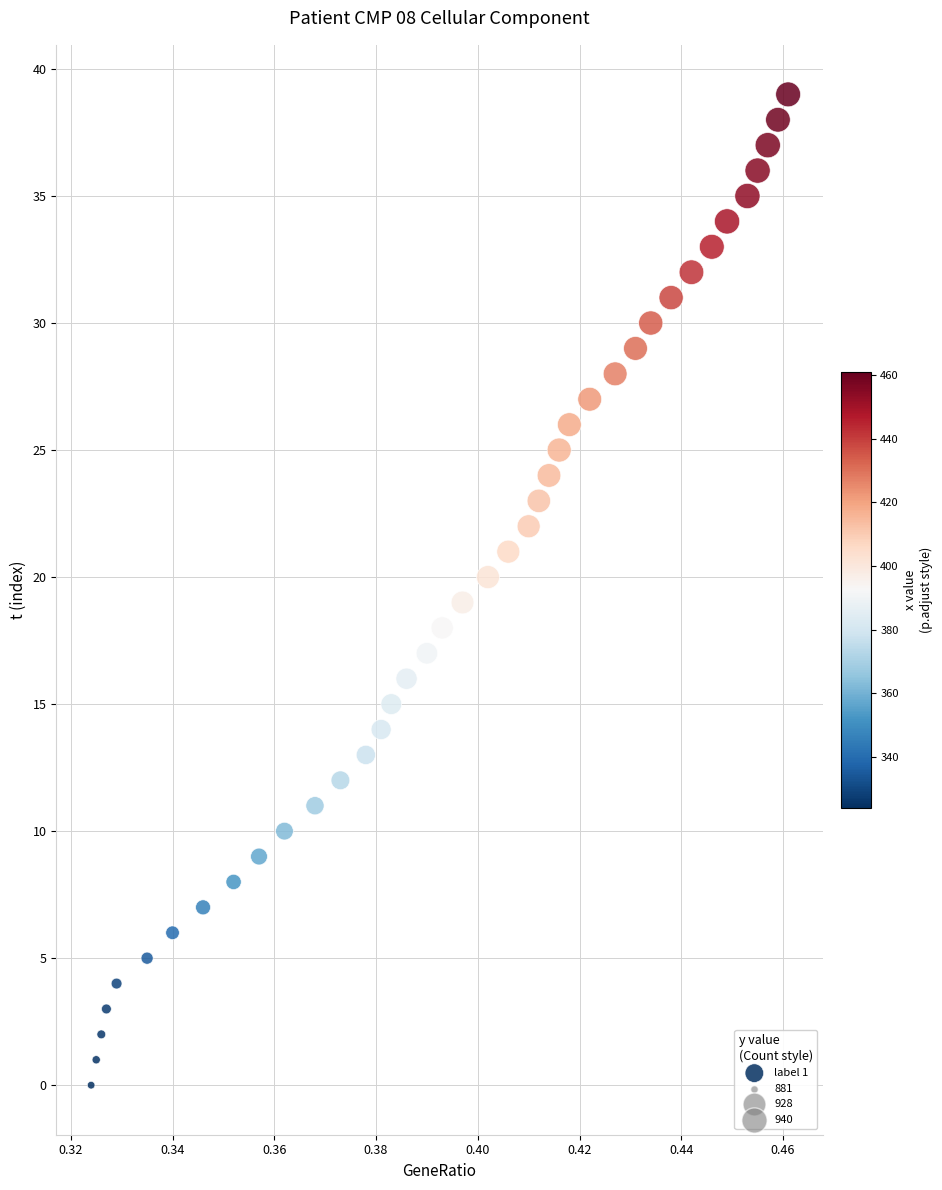

What is the range of Y values (max minus min)?

39